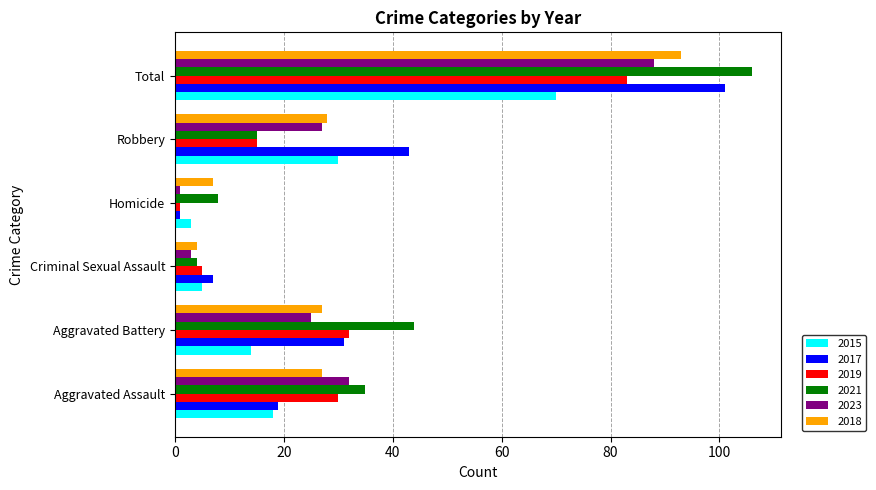

Rank the series by their maximum value, from highest to lowest.

2021, 2017, 2018, 2023, 2019, 2015